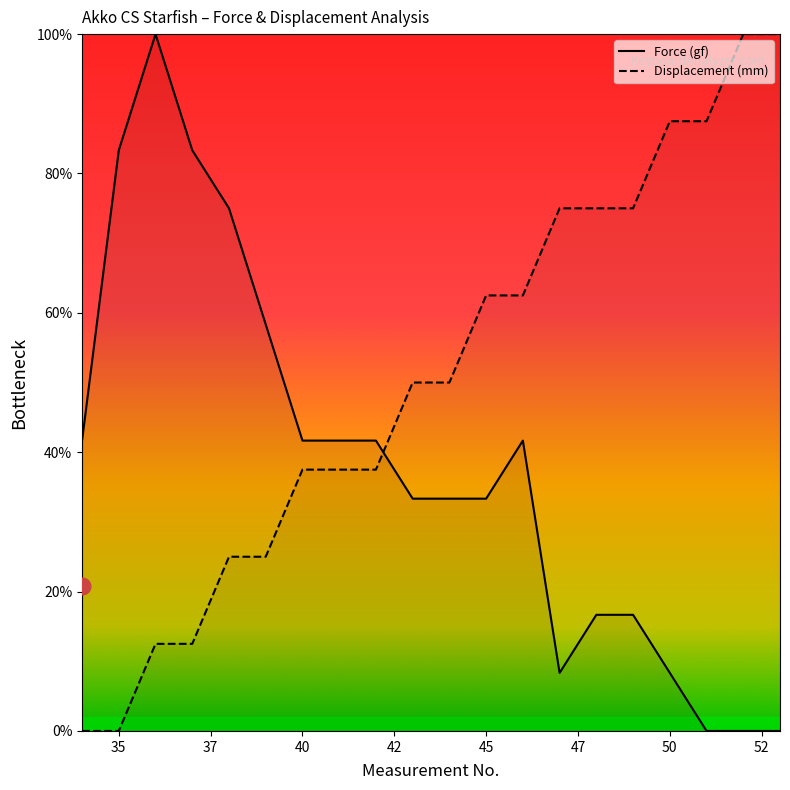

What is the average value of the Displacement (mm) series?

50.6